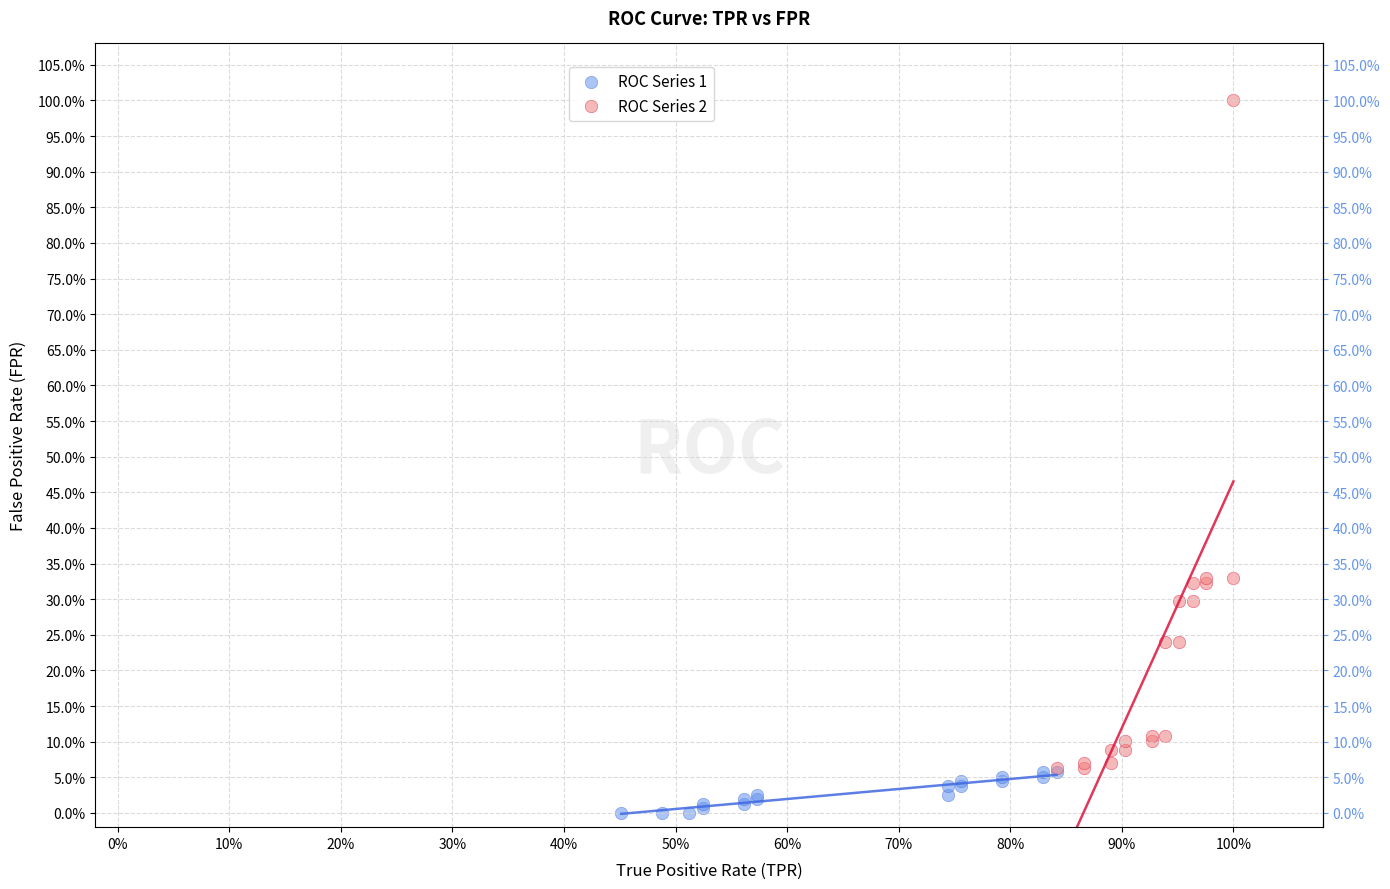

What are all the series names shown in the legend?

ROC Series 1, ROC Series 2